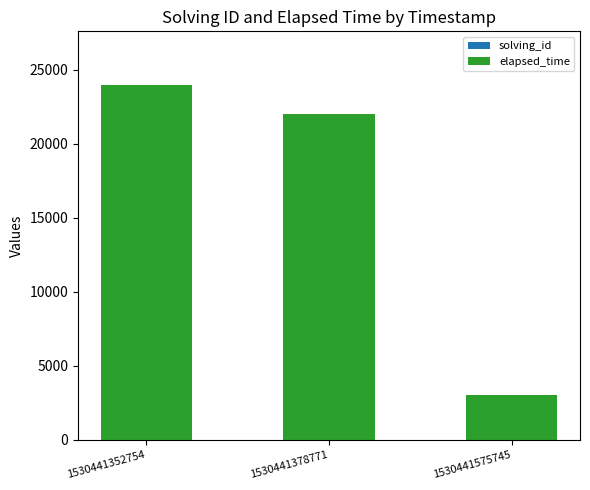

At which category is the sum across all series the highest?

1530441352754